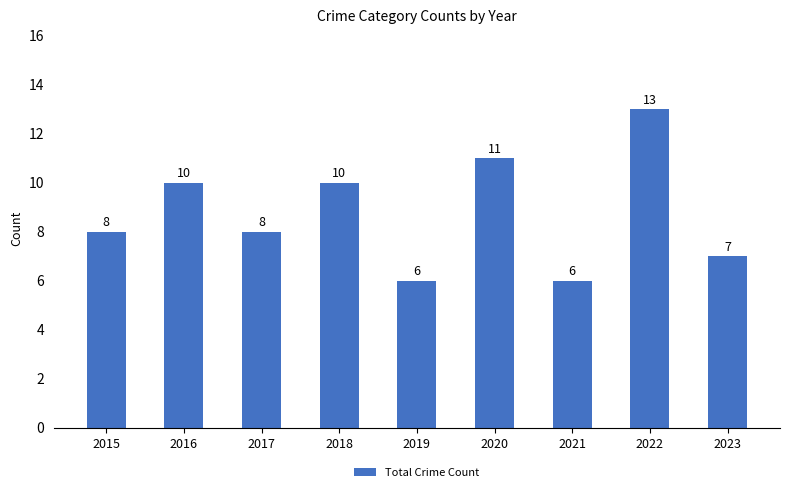

Does the chart contain stacked bars?

No